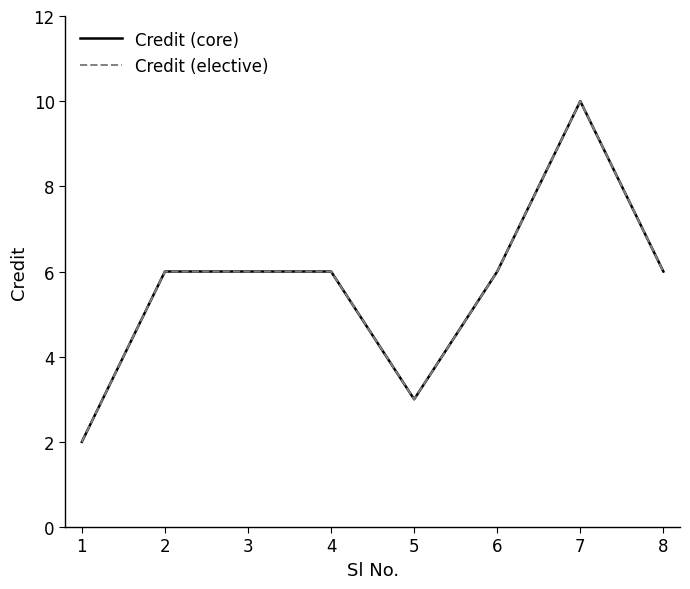

Reading left to right, transcribe all the data shown in this chart.

Credit (core): 2	6	6	6	3	6	10	6
Credit (elective): 2	6	6	6	3	6	10	6